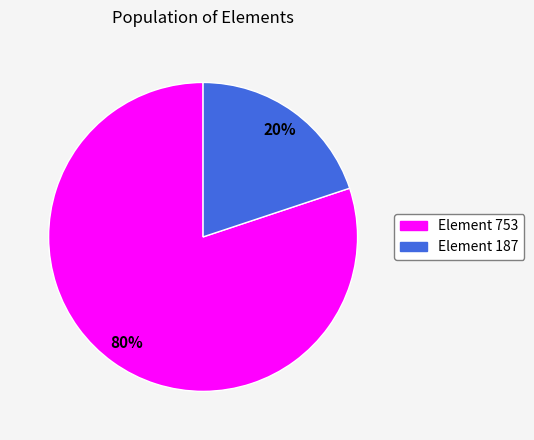

To the nearest percent, what is the average slice percentage?

50%